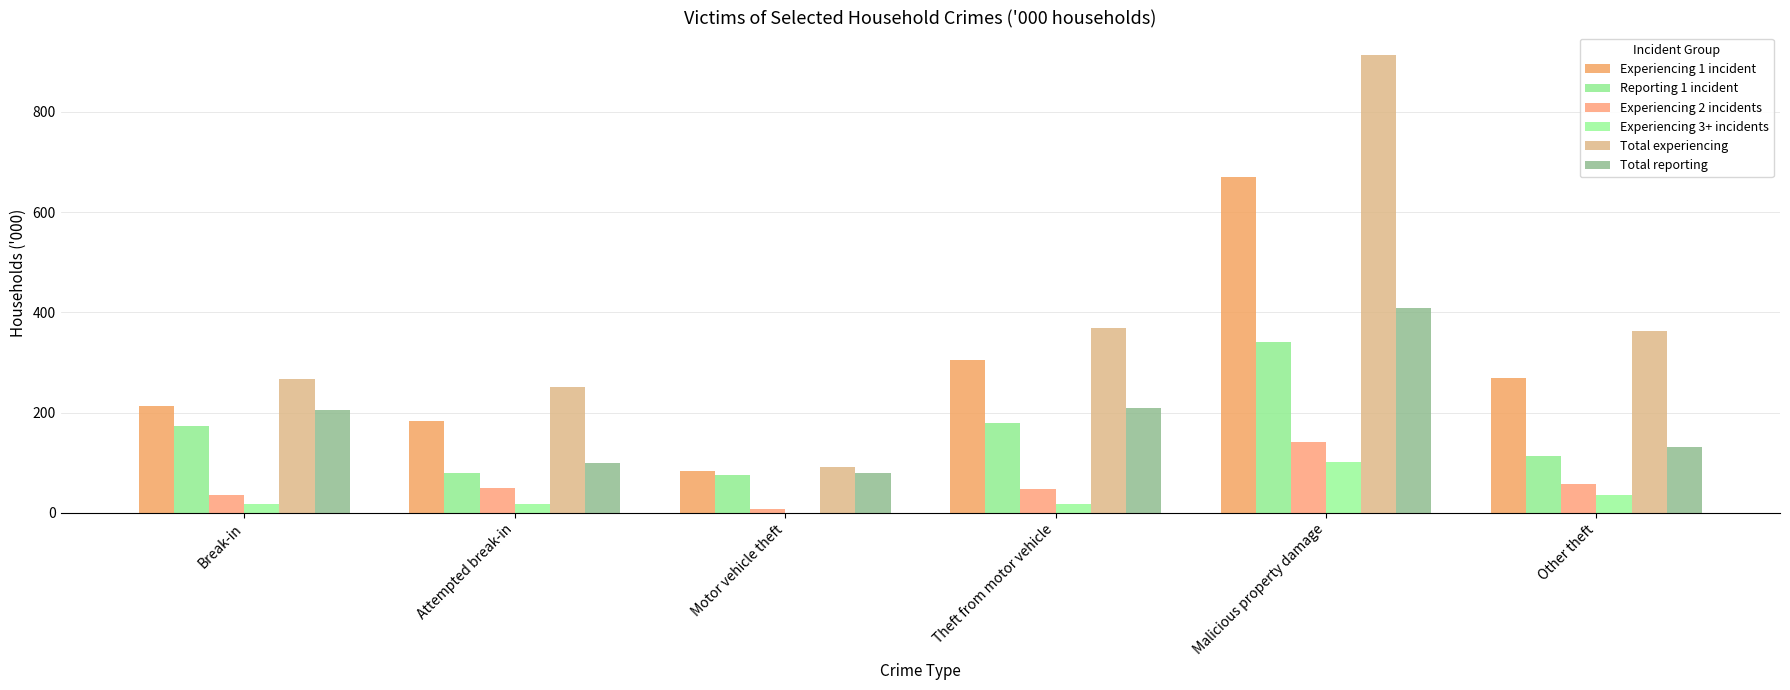

What value does the Experiencing 2 incidents series have at Other theft?

56.9